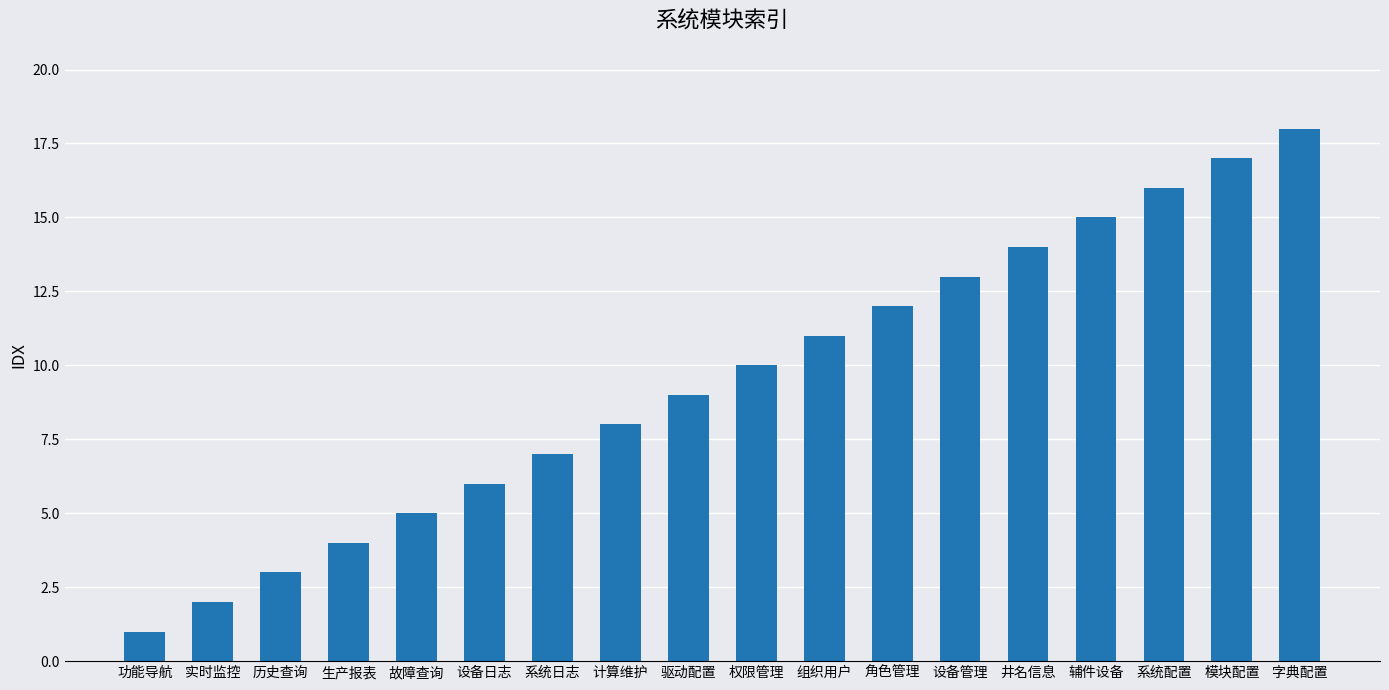

How many series are shown in this chart?

1